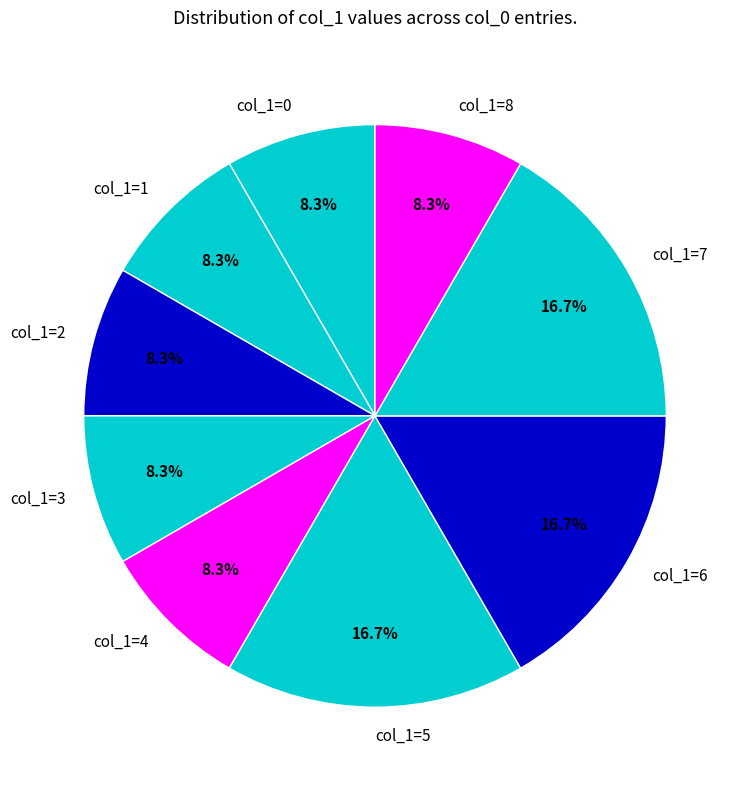

What is the ratio of the value at col_1=1 to the value at col_1=4?

1.0